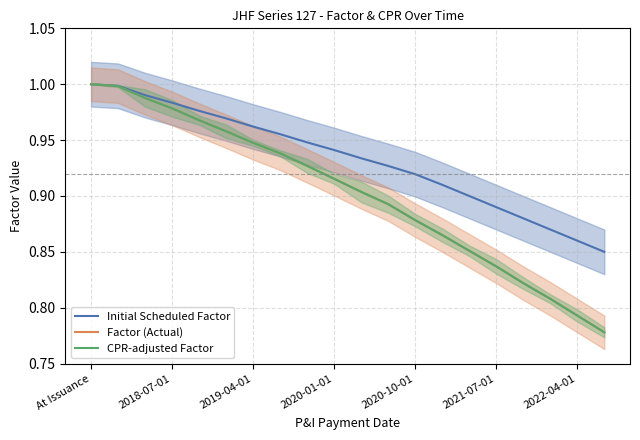

True or false: Initial Scheduled Factor and Factor (Actual) intersect in this chart.

False